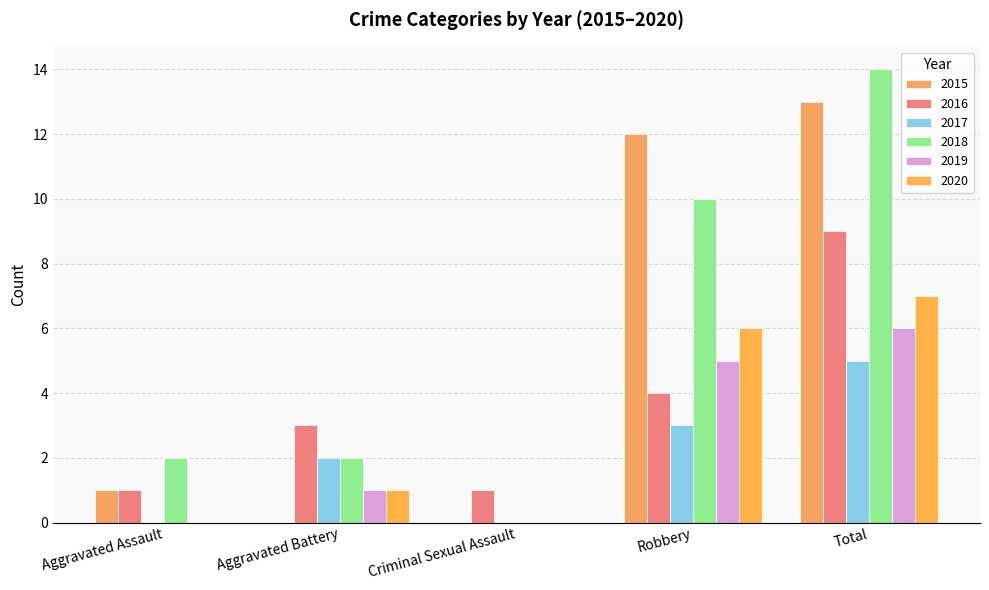

How many groups of bars are there?

5